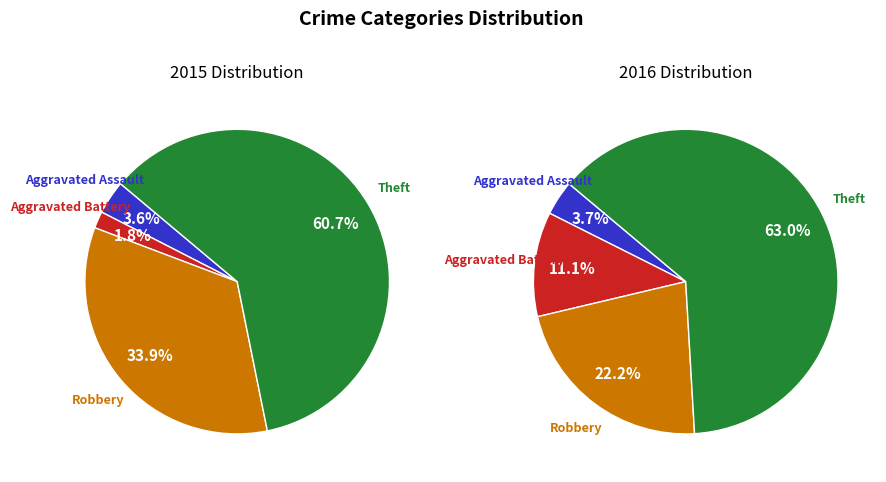

What is the total percentage of Aggravated Battery and Robbery?

35.7%